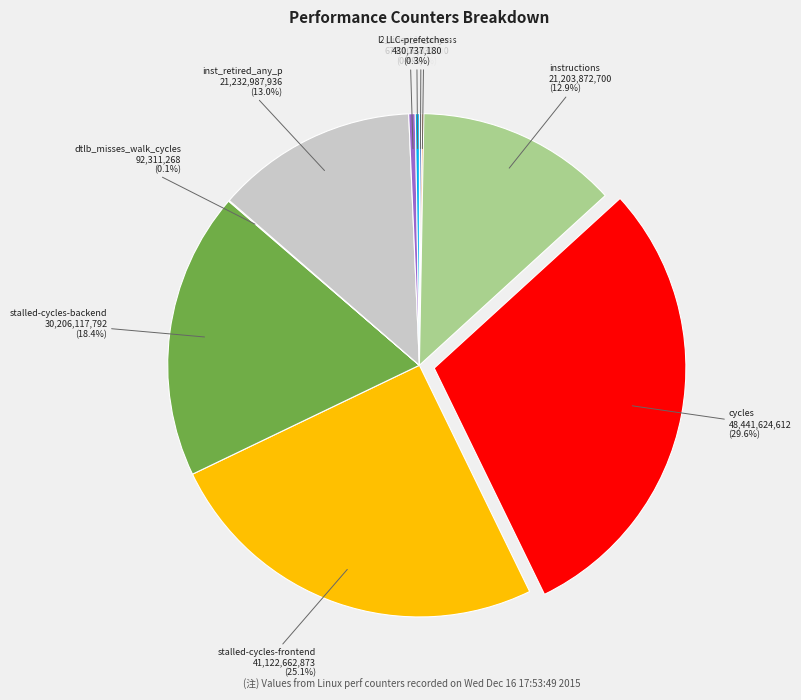

Does cycles account for over 50% of the chart?

No